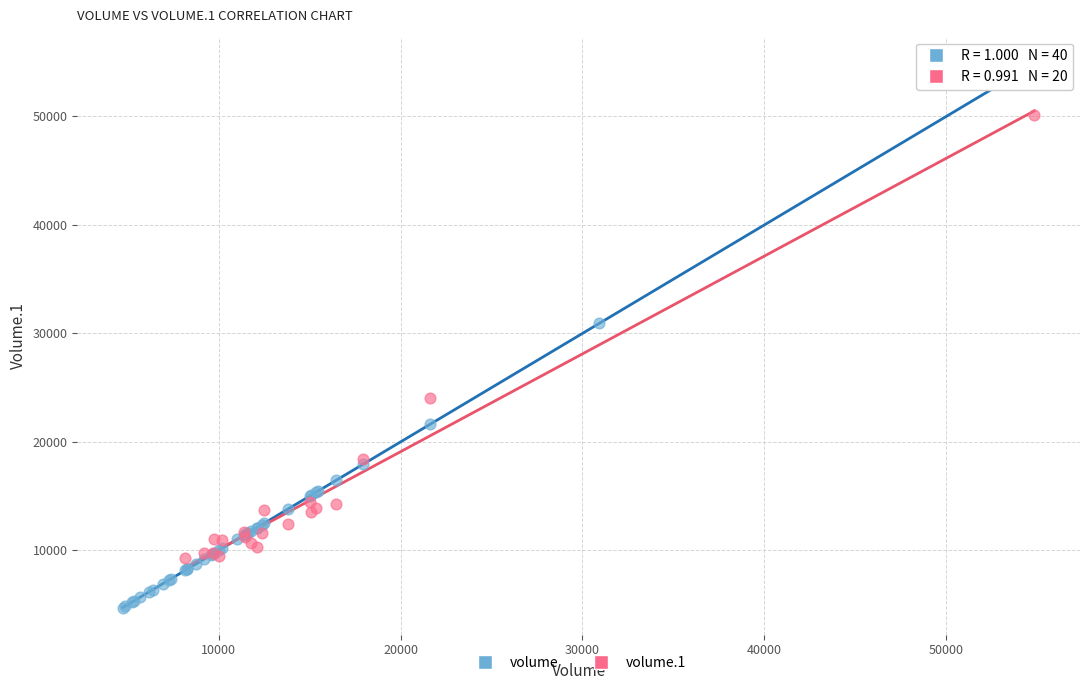

Which series reaches the maximum Y coordinate?

volume